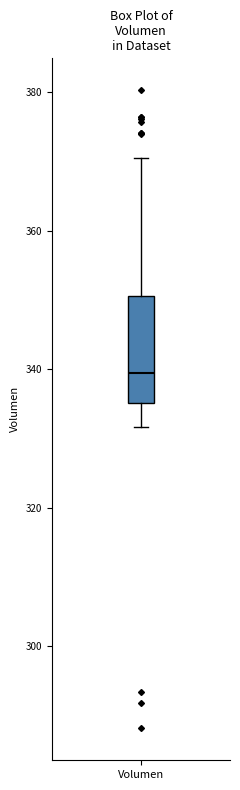

Transcribe this box plot: give where the median line is, the range the box spans, and where the two whiskers end, as read against the y-axis. The values are not printed on the chart, so give them approximately, as read against the axis.

median 340, box 336 to 350, whiskers 332 to 370